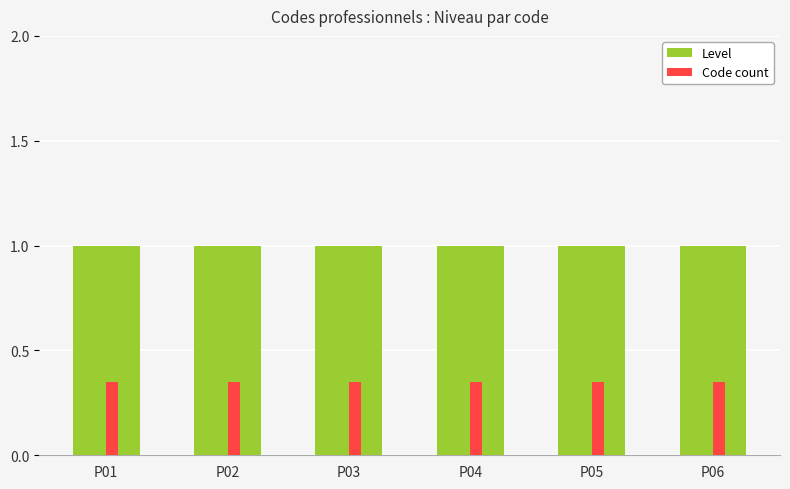

What is the sum of all Code count values?

2.1